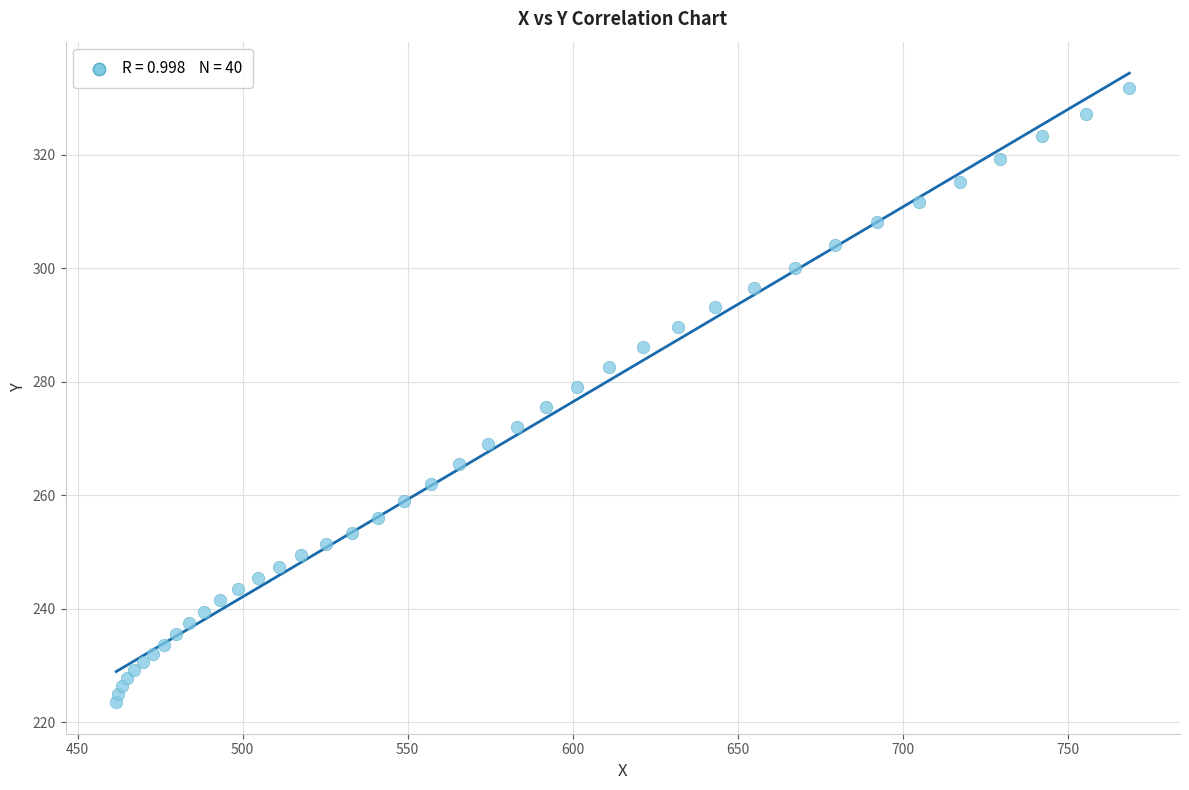

What is the range of Y values (max minus min)?

108.2